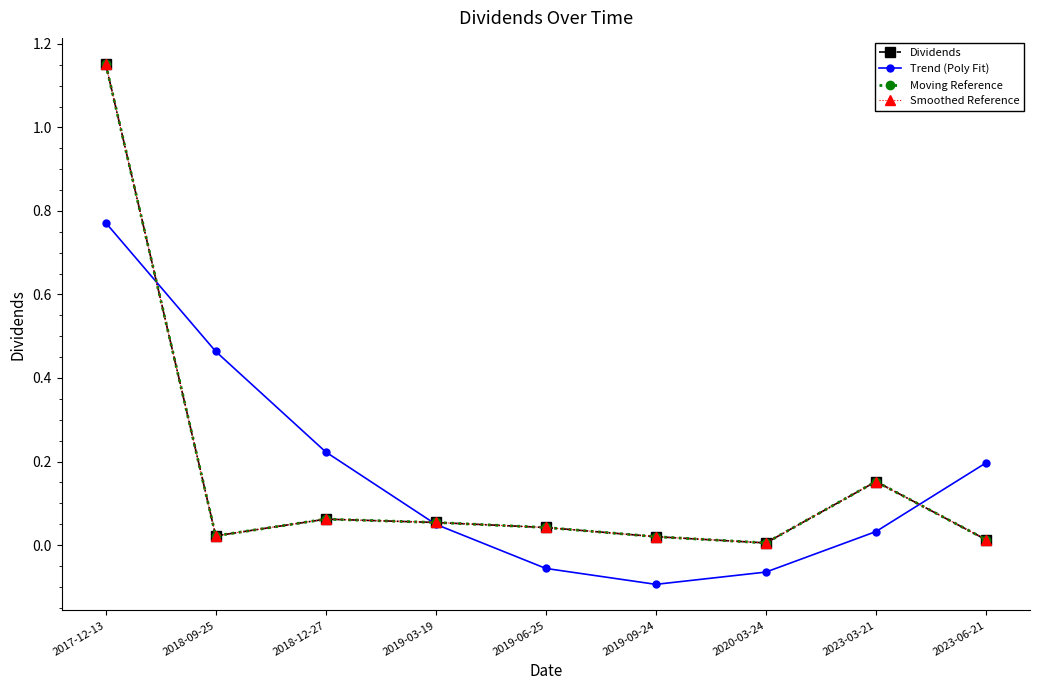

Is this an area chart (filled region under the line)?

No